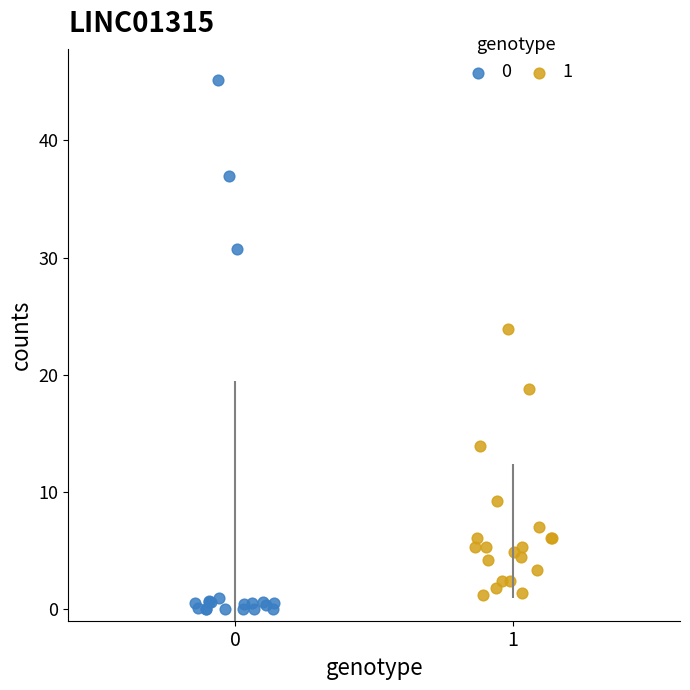

What are all the series names shown in the legend?

0, 1